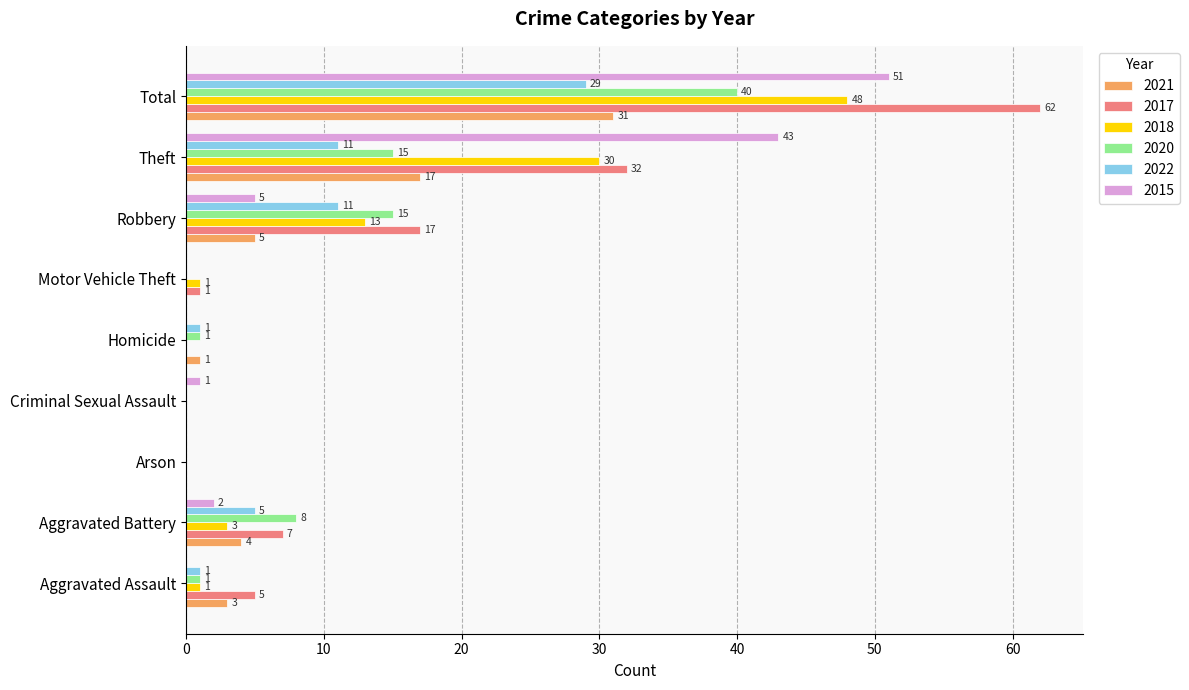

Where is 2021 nearest to the value 15?

Theft